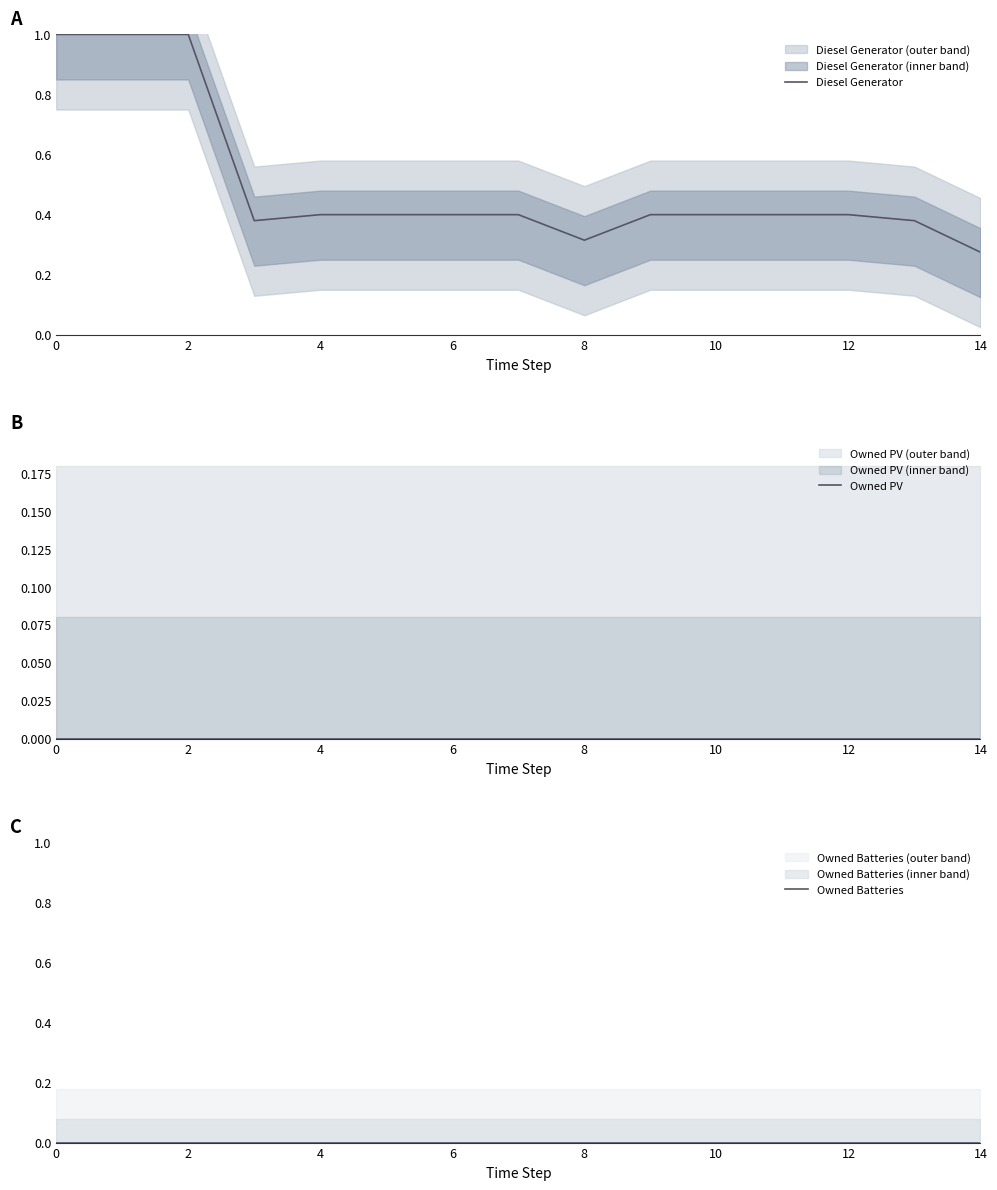

What is the sum of the Diesel Generator values at 12 and 6?

0.8